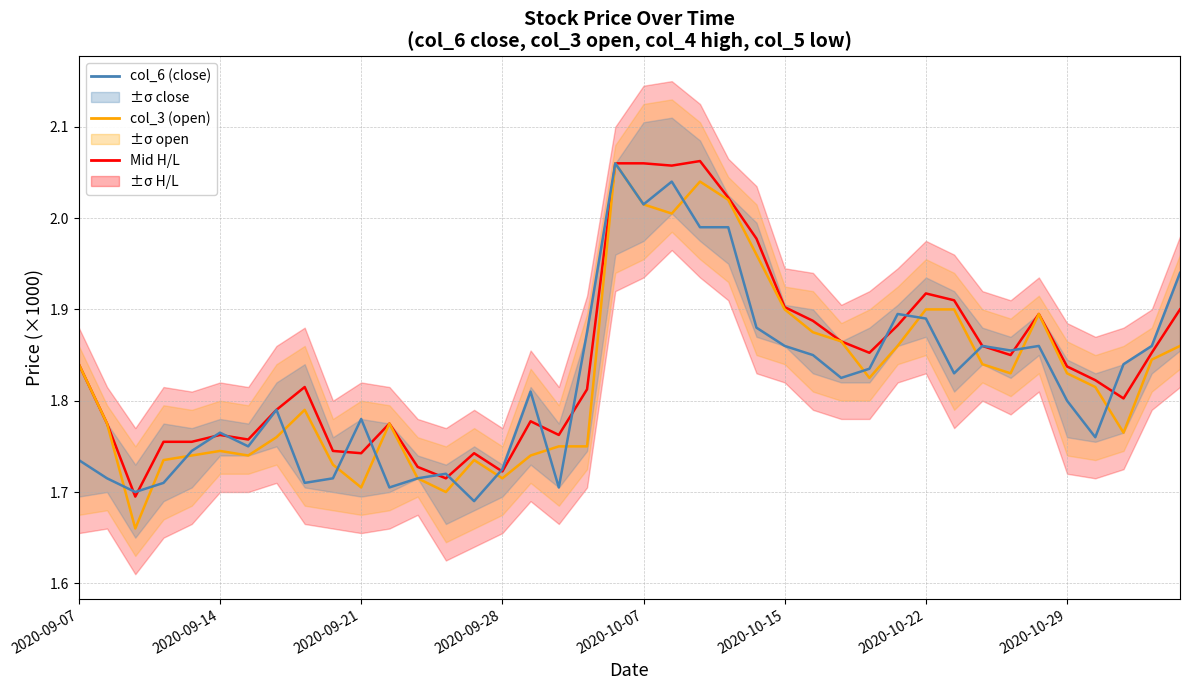

Which series has the largest range (max minus min)?

col_3 (open)